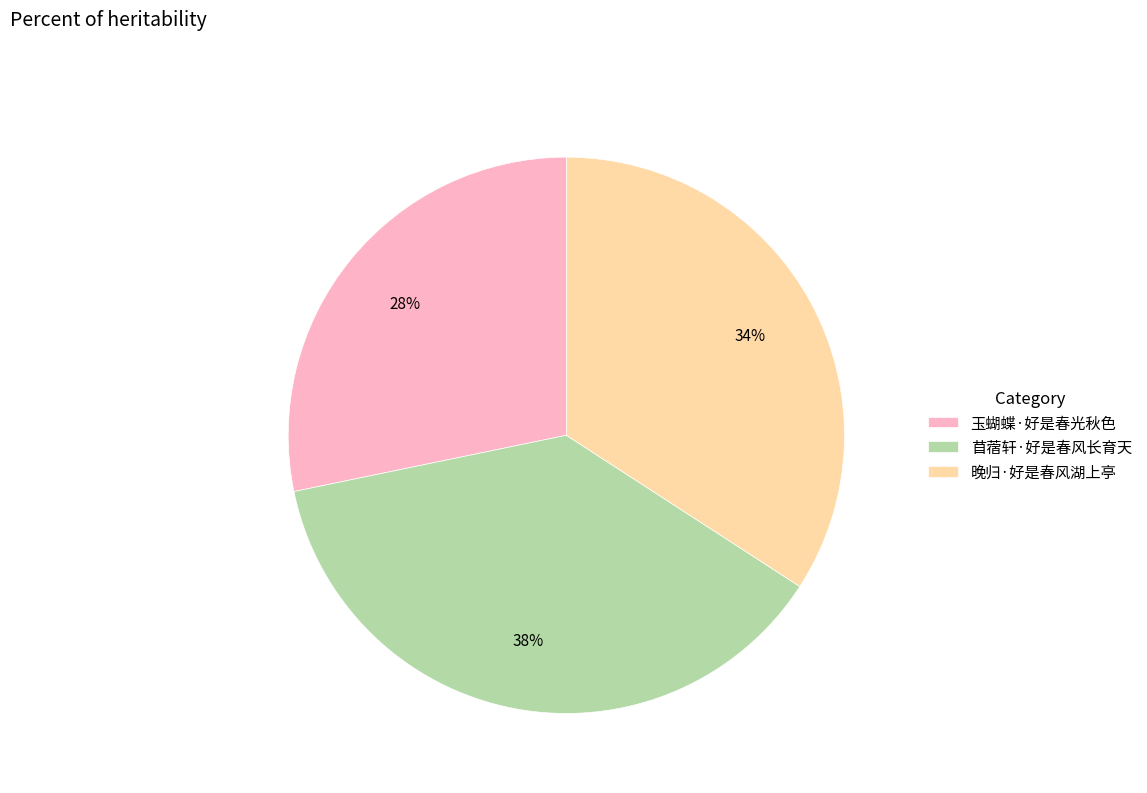

Does 玉蝴蝶·好是春光秋色 represent more than half of the total?

No